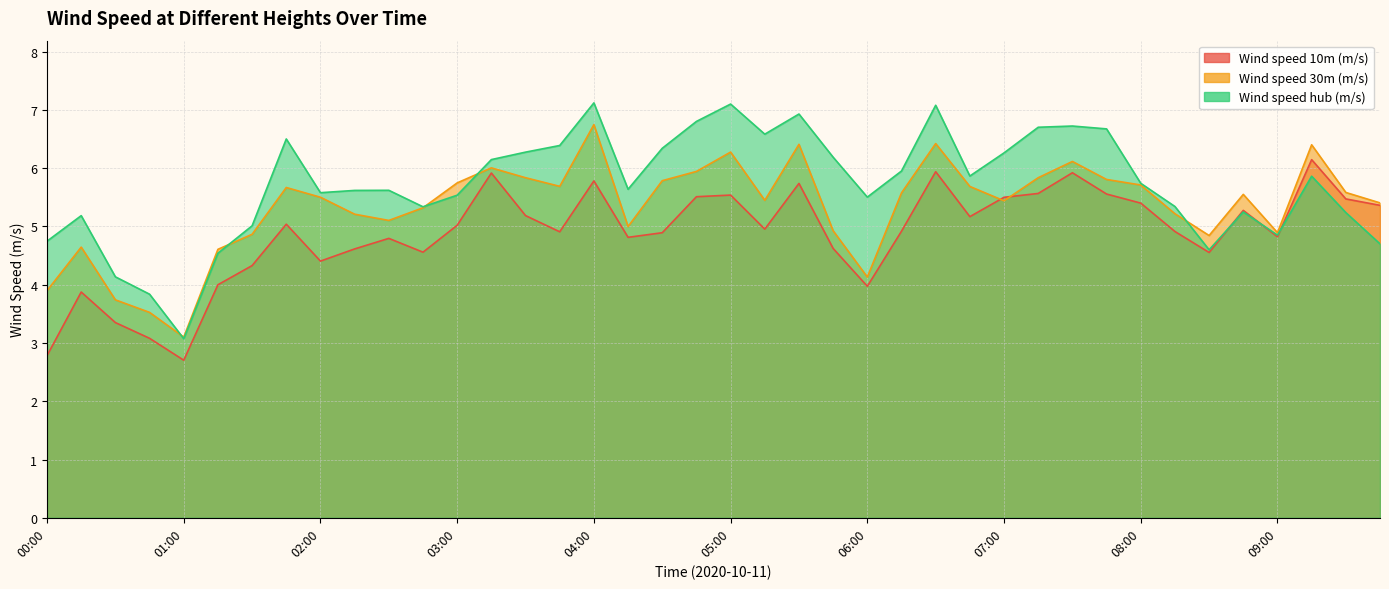

At how many categories does at least one series exceed 4?

38